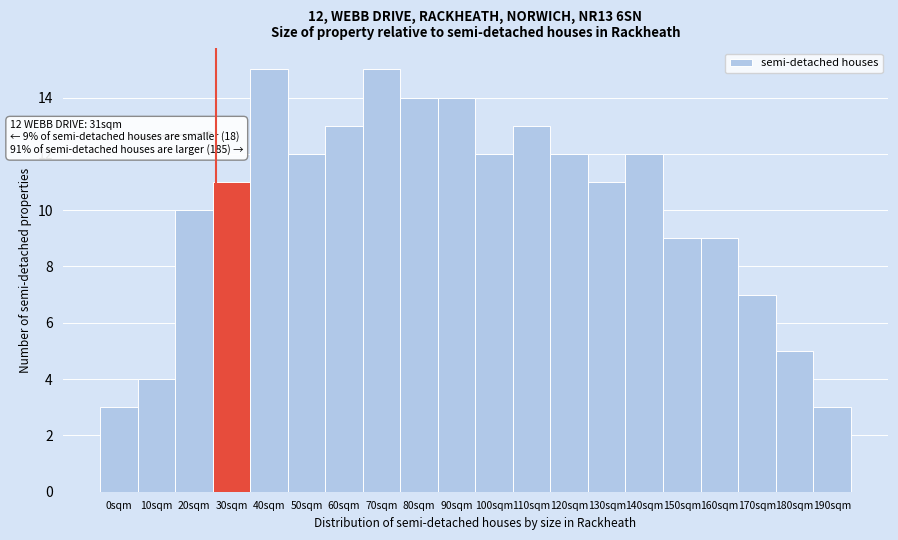

Reading left to right, transcribe all the data shown in this chart.

3	4	10	11	15	12	13	15	14	14	12	13	12	11	12	9	9	7	5	3